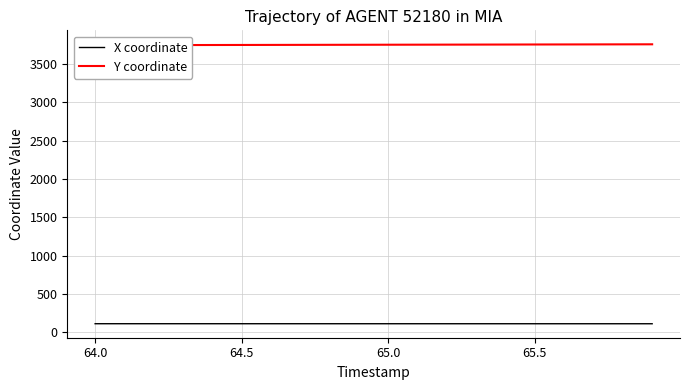

How many lines are shown in the chart?

2